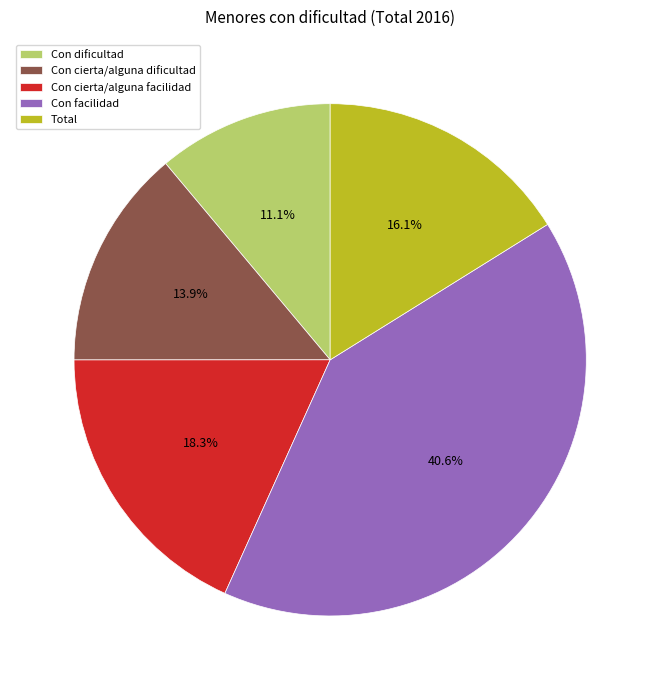

Is there a majority slice in this chart?

No